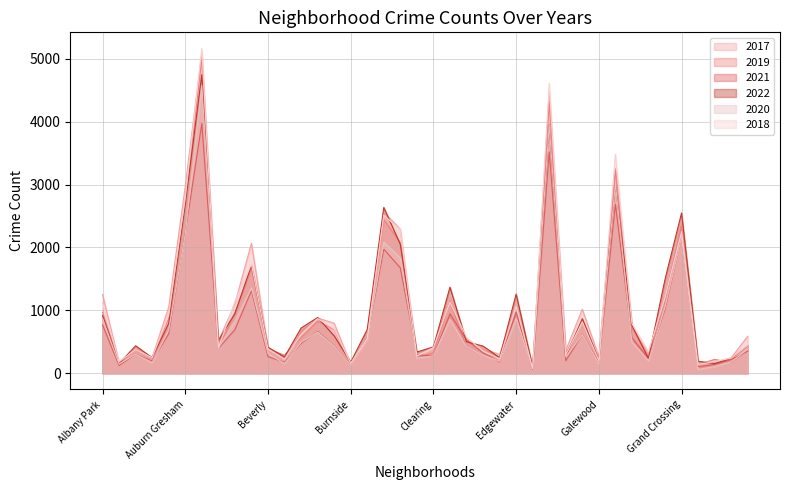

What is the lowest value of the 2021 series?

62